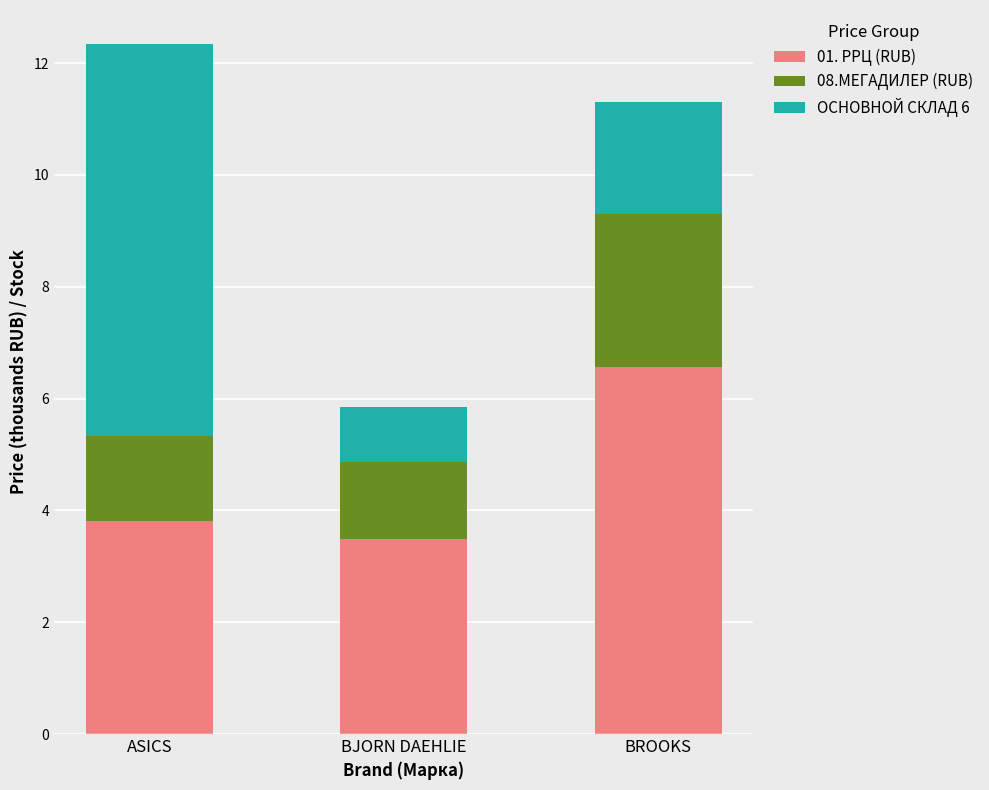

True or false: 01. РРЦ (RUB) has a value of 3.8 at ASICS.

True